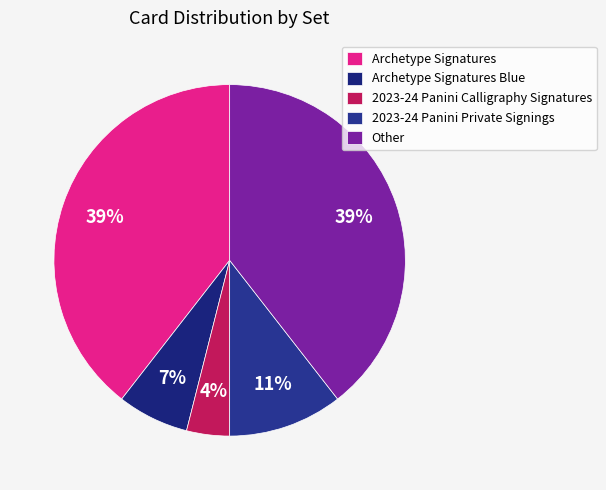

To the nearest percent, what is the average slice percentage?

20%